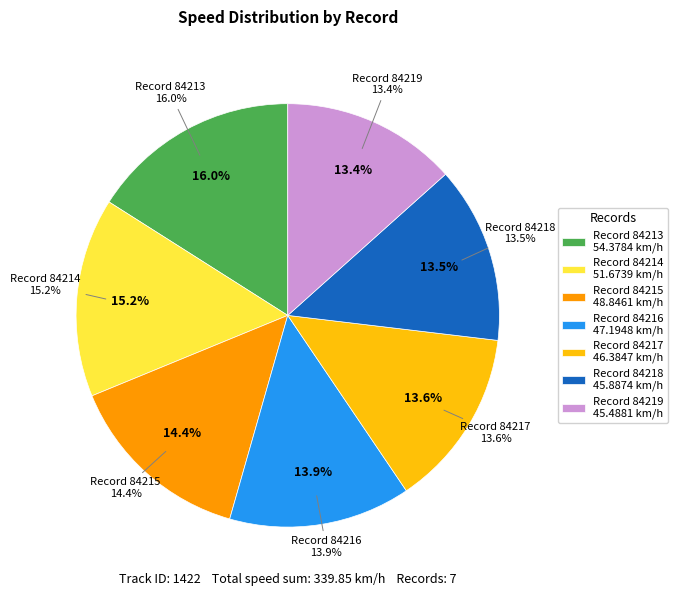

The 84217 slice represents 14% of the pie. True or false?

True